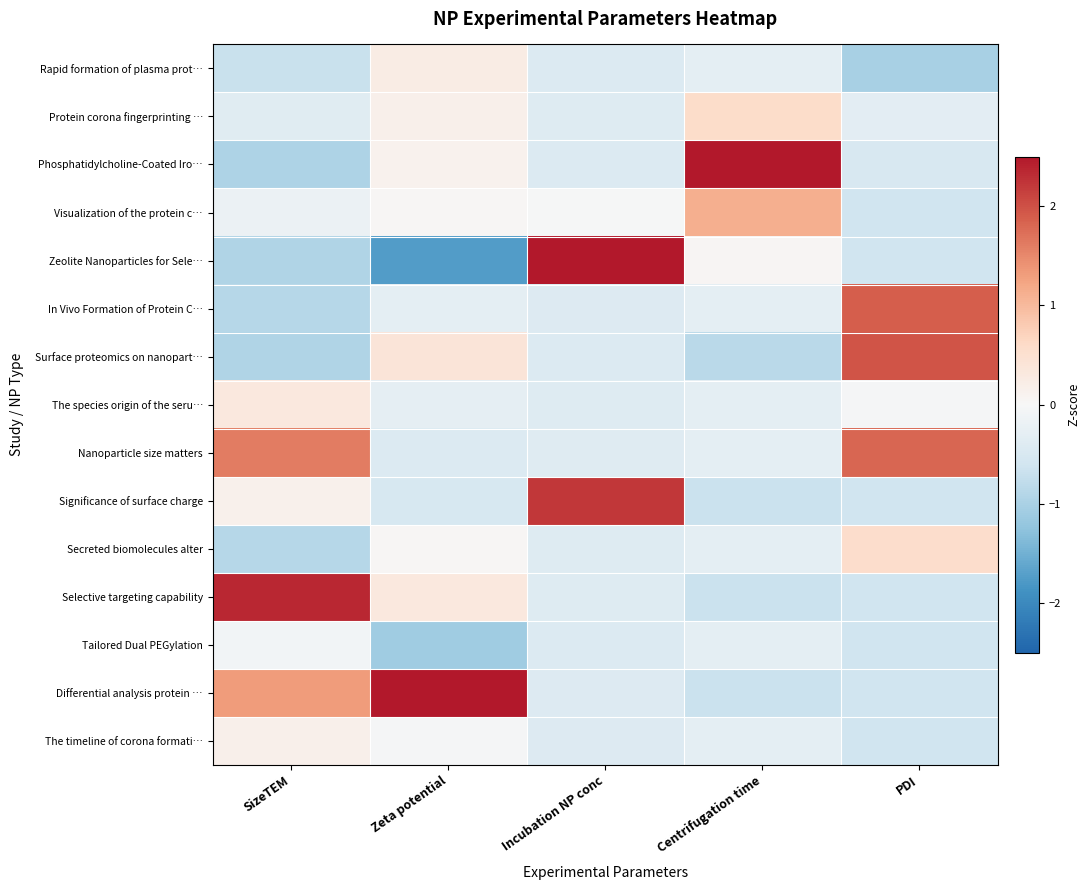

Rank the series by their maximum value, from highest to lowest.

Phosphatidylcholine-Coated Iro…, Differential analysis protein …, Zeolite Nanoparticles for Sele…, Selective targeting capability, Significance of surface charge, Surface proteomics on nanopart…, In Vivo Formation of Protein C…, Nanoparticle size matters, Visualization of the protein c…, Protein corona fingerprinting …, Secreted biomolecules alter, The species origin of the seru…, Rapid formation of plasma prot…, The timeline of corona formati…, Tailored Dual PEGylation